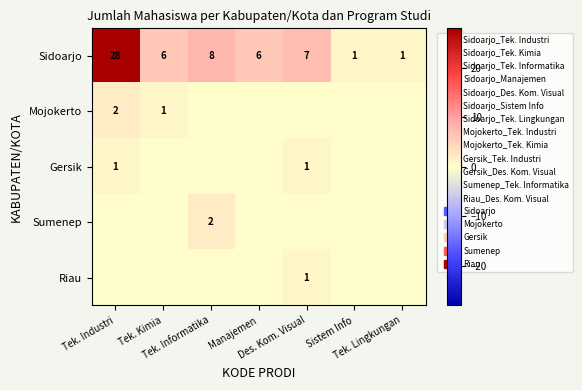

What is the difference between the maximum and minimum values in the Sumenep series?

2